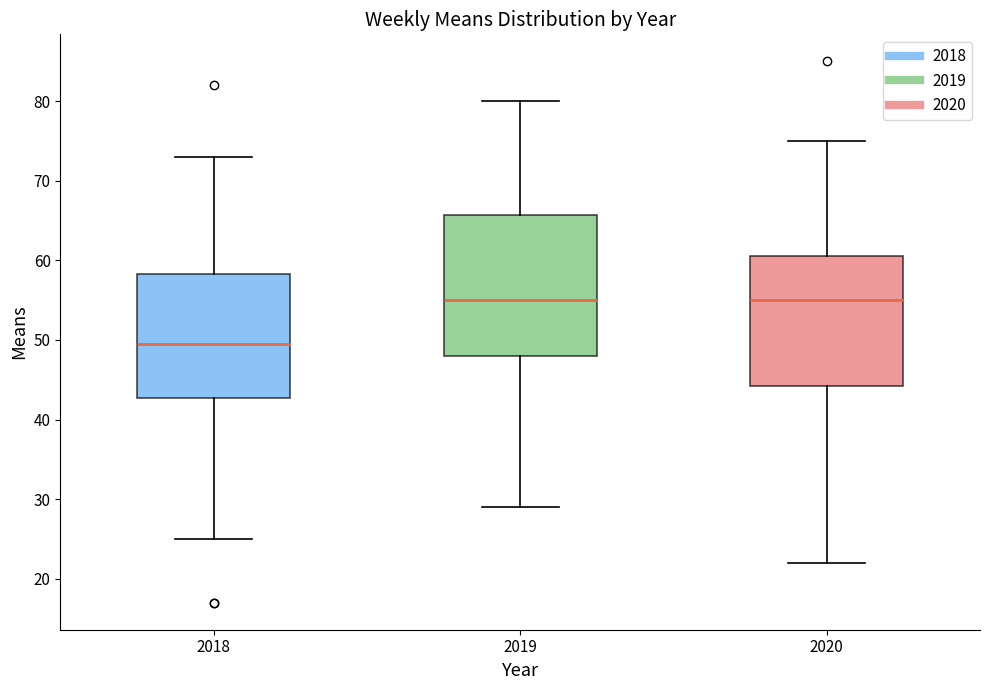

Reading left to right, transcribe this box plot: for each box, give where its median line is, the range the box spans, and where its two whiskers end, as read against the y-axis. The values are not printed on the chart, so give them approximately, as read against the axis.

2018: median 50, box 43 to 58, whiskers 25 to 73
2019: median 55, box 48 to 66, whiskers 29 to 80
2020: median 55, box 44 to 61, whiskers 22 to 75